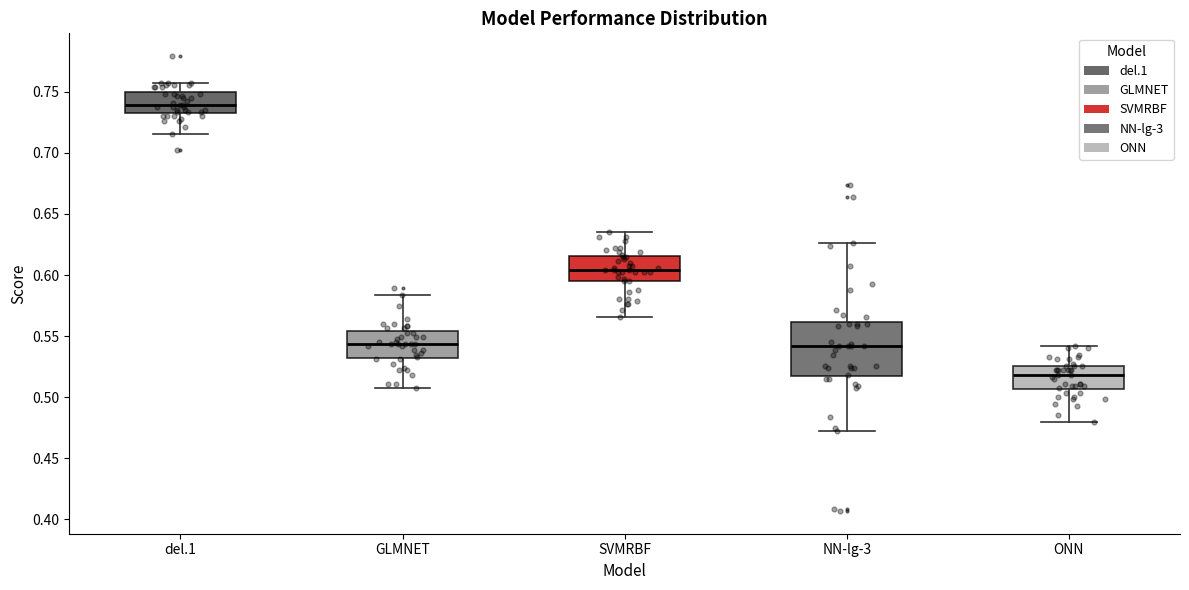

Comparing the boxes themselves (not the whiskers), which one is the tallest?

NN-lg-3